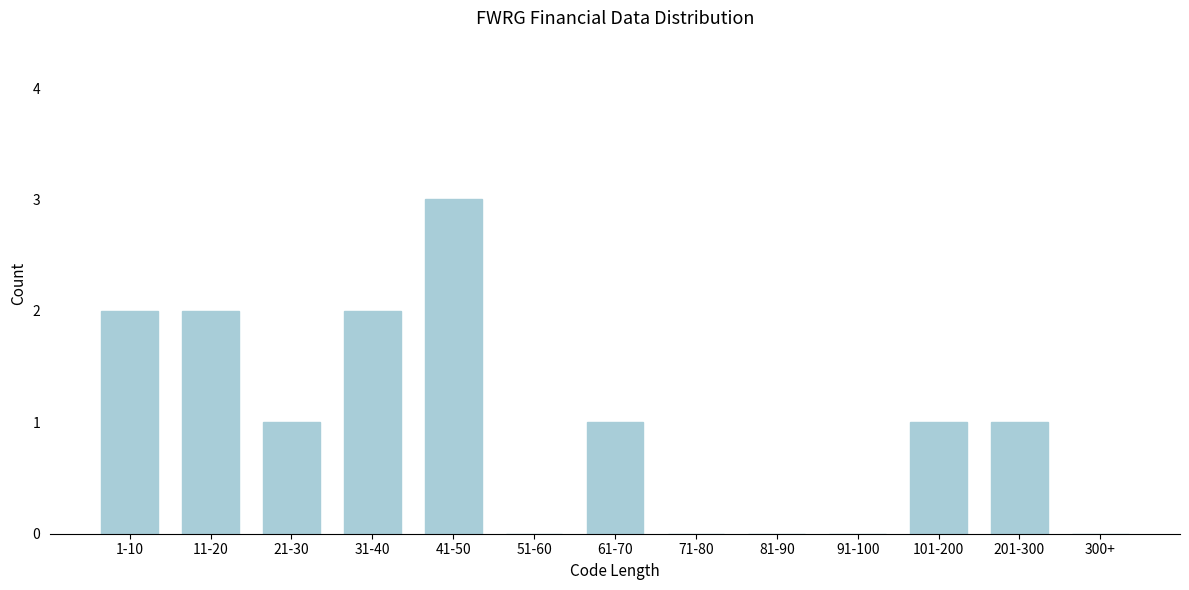

Reading left to right, extract all data points from this chart.

1-10=2	11-20=2	21-30=1	31-40=2	41-50=3	51-60=0	61-70=1	71-80=0	81-90=0	91-100=0	101-200=1	201-300=1	300+=0